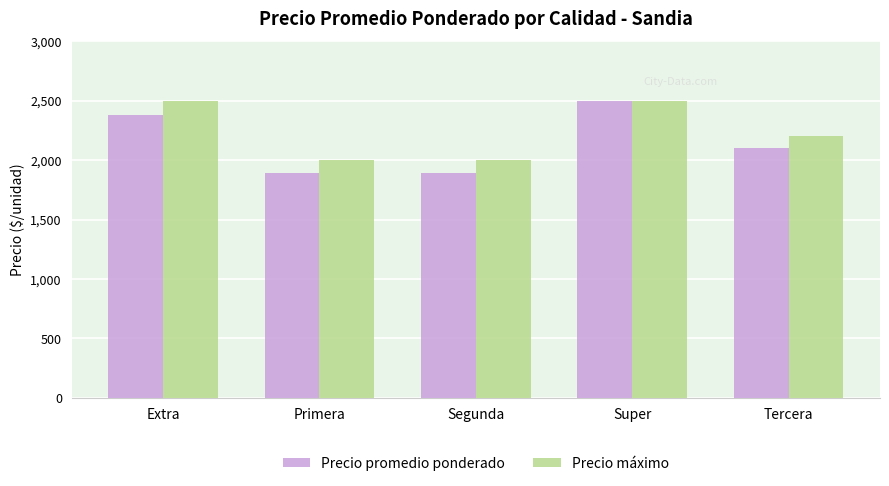

Where does the Precio máximo series first go above 2200?

Extra